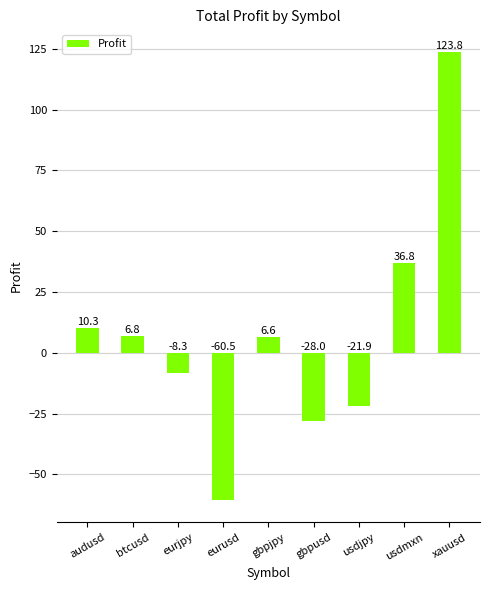

Where does the data first go above 6?

audusd